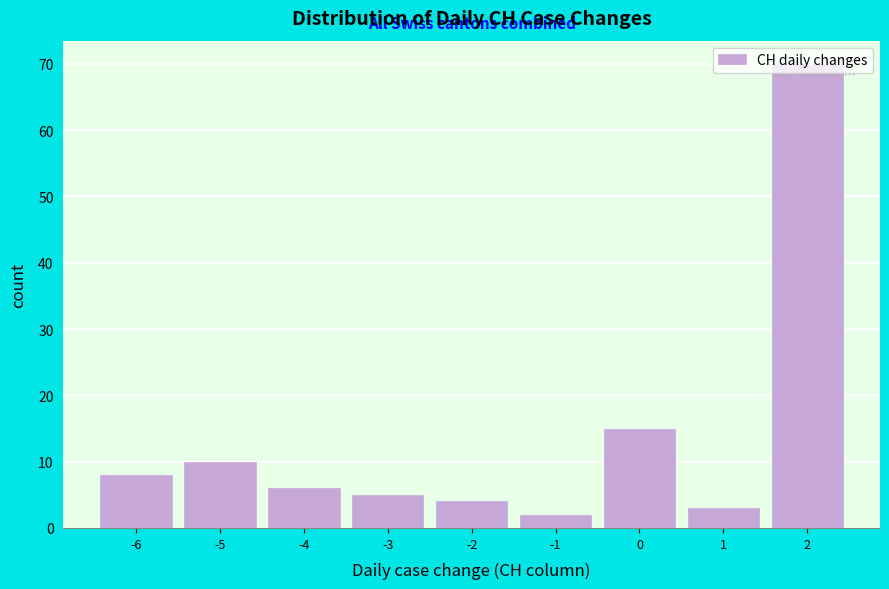

Reading left to right, transcribe this chart: for each bar, give the range it covers on the x-axis and its height. The values are not printed on the chart, so give them approximately, as read against the axis.

-6.5 to -5.5: 8
-5.5 to -4.5: 10
-4.5 to -3.5: 6
-3.5 to -2.5: 5
-2.5 to -1.5: 4
-1.5 to -0.5: 2
-0.5 to 0.5: 15
0.5 to 1.5: 3
1.5 to 2.5: 70